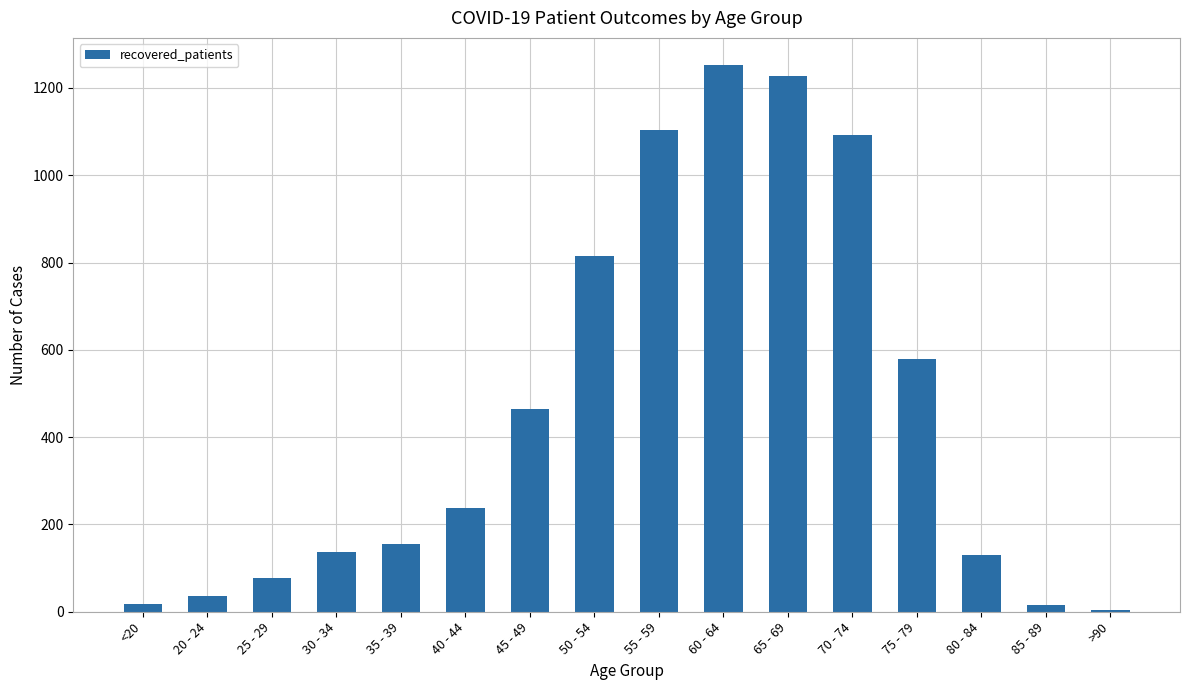

Are the bars horizontal?

No